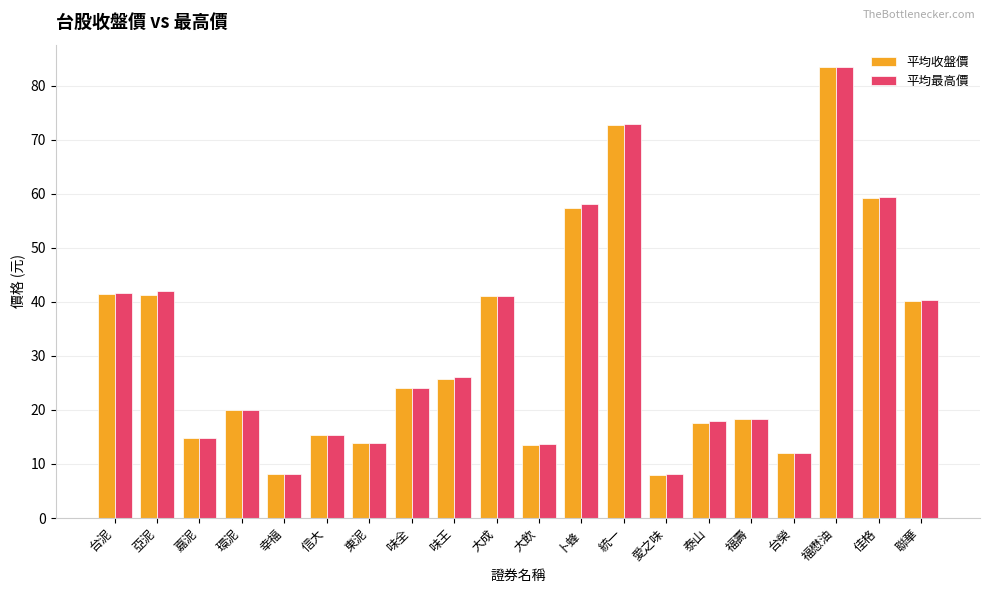

At which label does 平均最高價 reach its peak?

福懋油